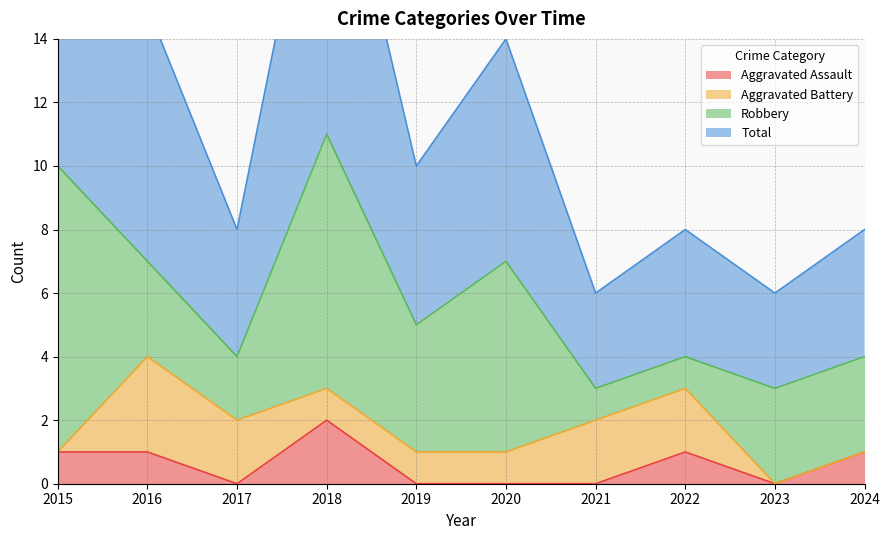

What is the total value across all series at 2021?

6